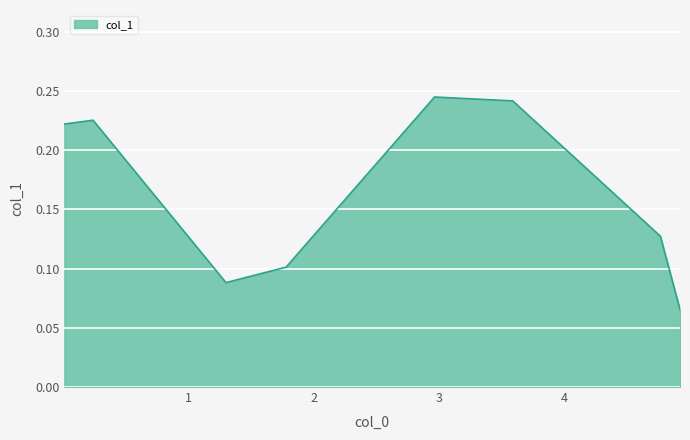

How many interior local peaks (higher than both neighbors) does the data have?

2